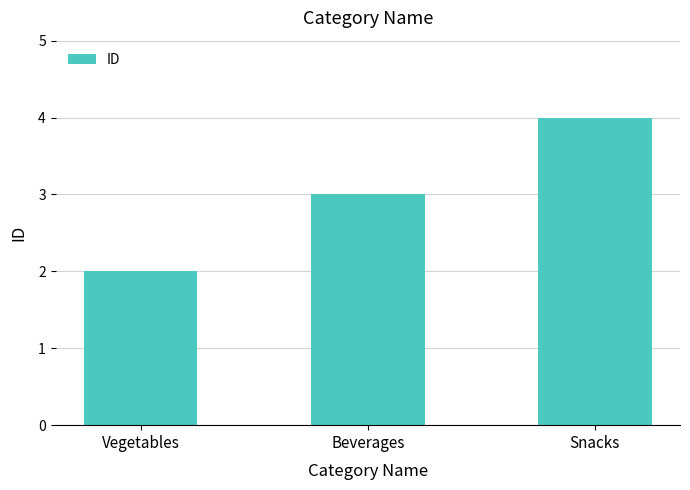

What is the label of the 1st bar from the right?

Snacks